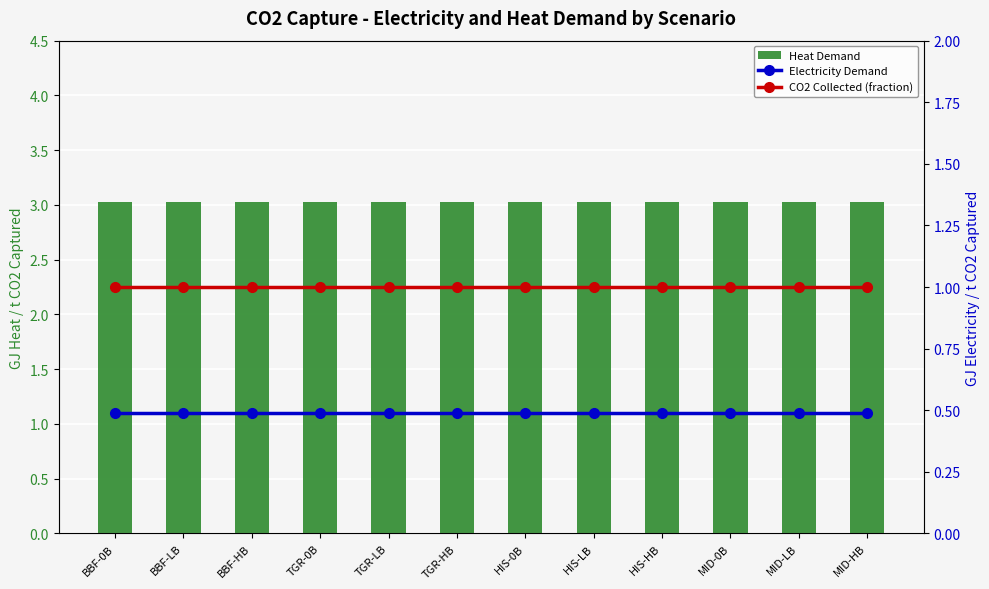

Which label corresponds to the largest value in the chart?

BBF-0B